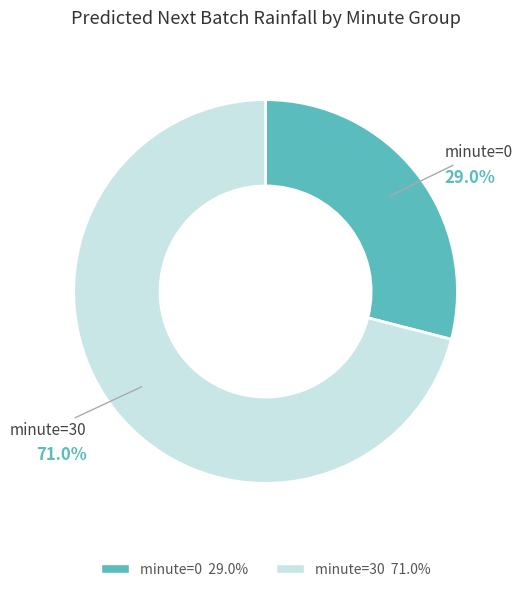

Is there any slice that represents more than half of the pie?

Yes